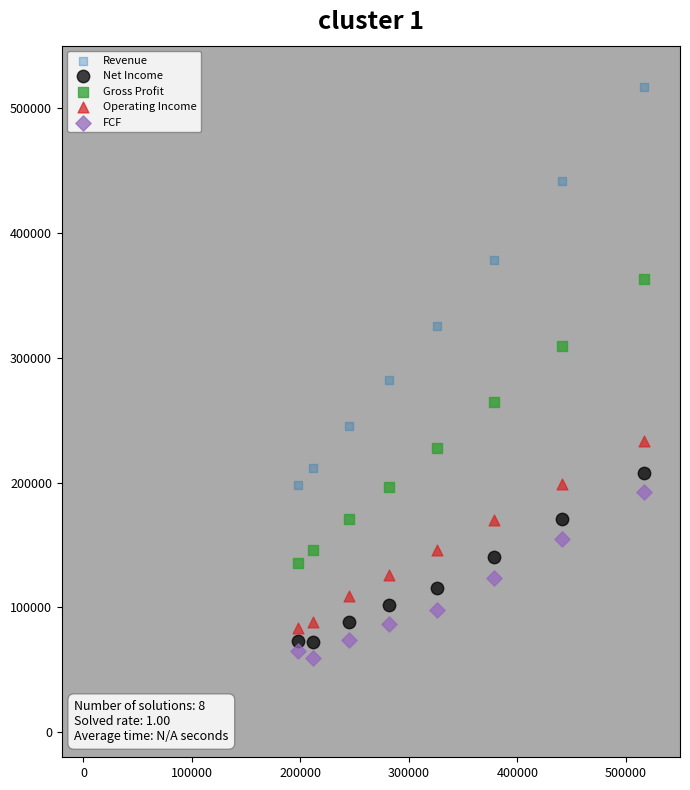

What are all the series names shown in the legend?

Revenue, Net Income, Gross Profit, Operating Income, FCF